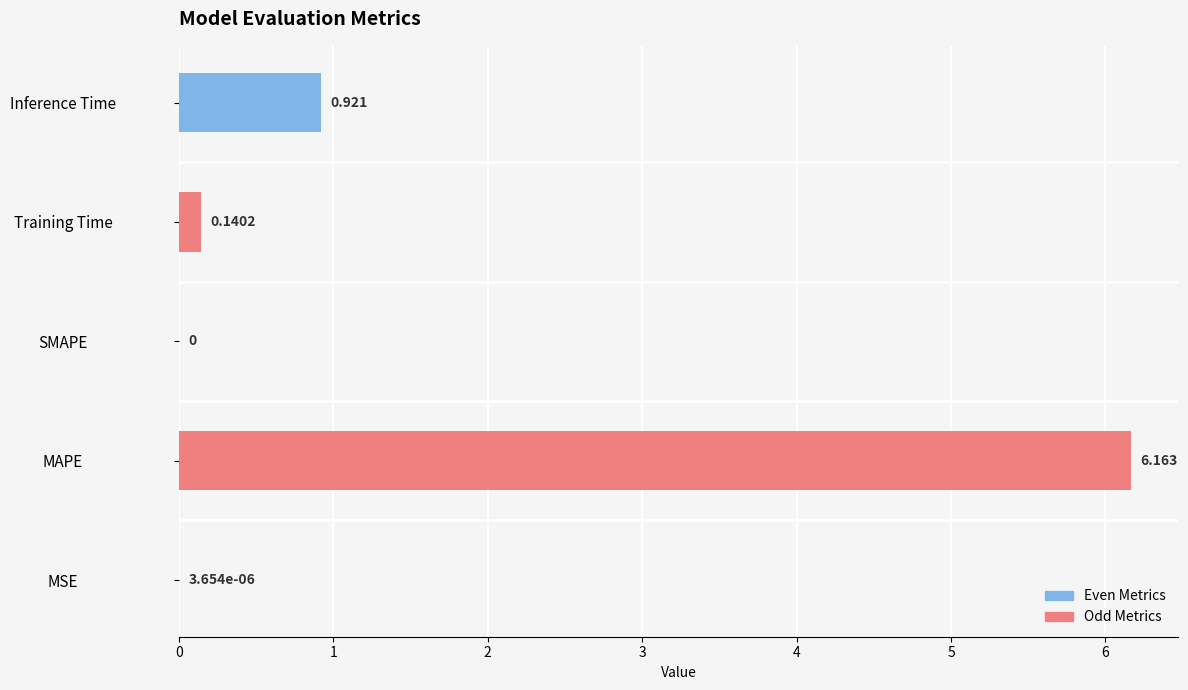

Between Training Time and MAPE, which is larger?

MAPE